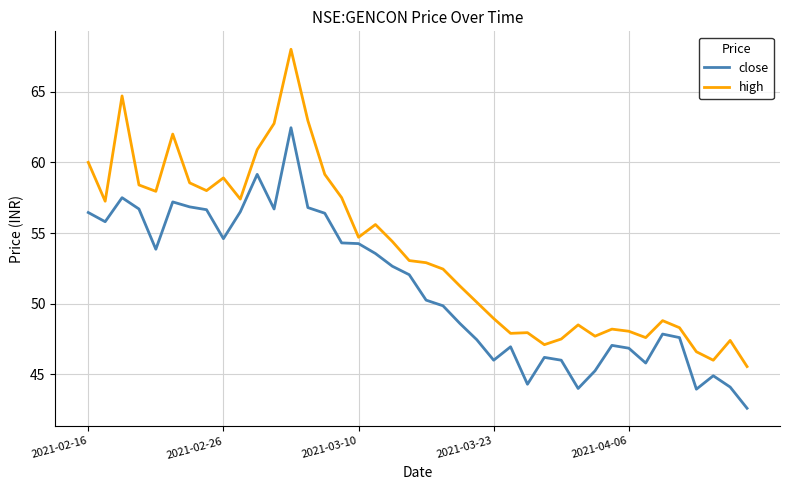

What is the average value of the high series?

53.8